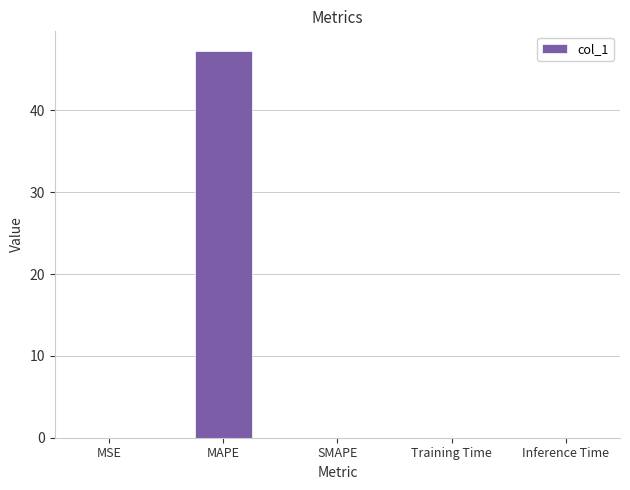

Between SMAPE and MAPE, which is larger?

MAPE